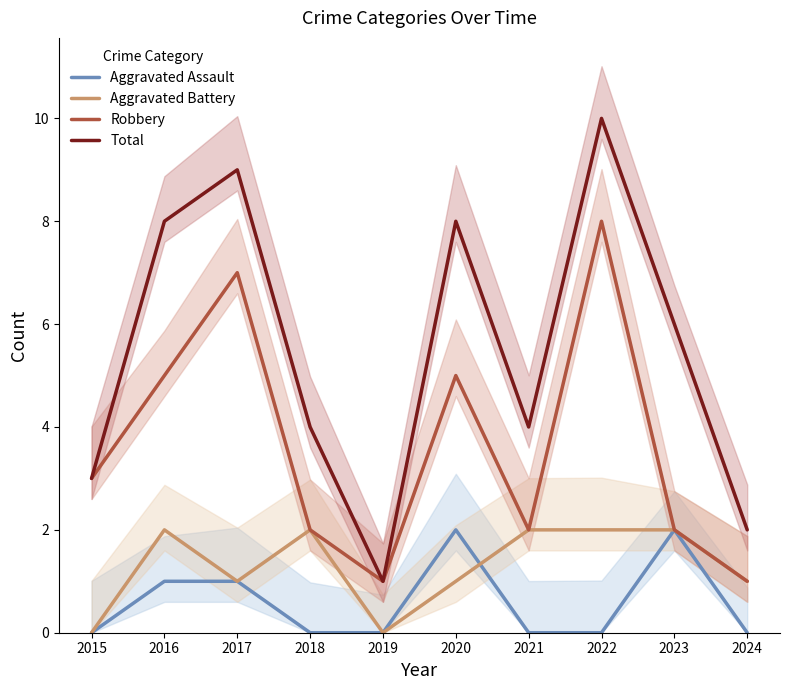

What is the total value across all series at 2023?

12